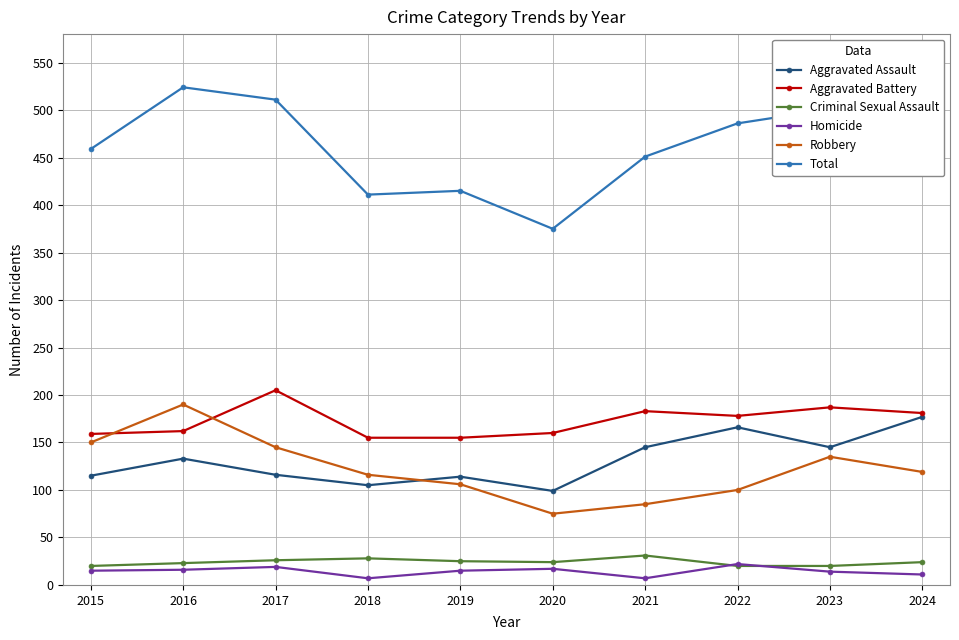

Where is the first local maximum for Robbery?

2016